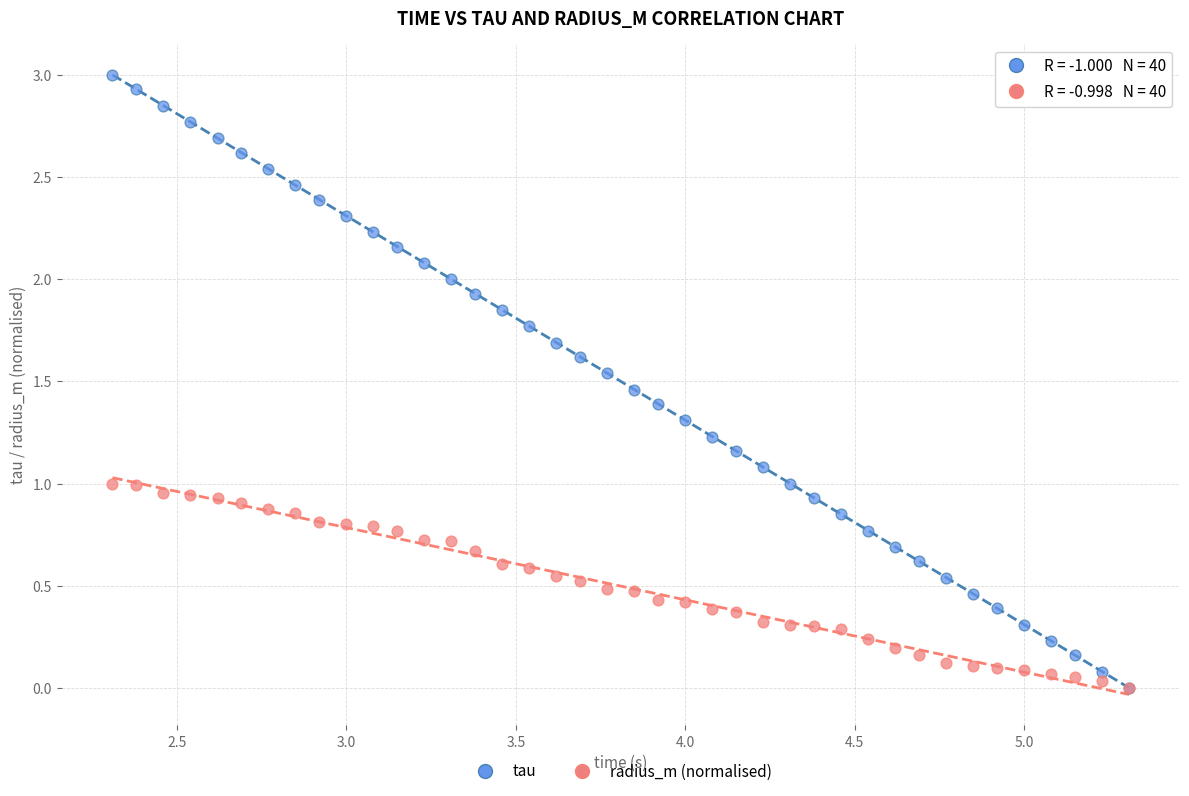

Which series contains the highest Y value?

tau